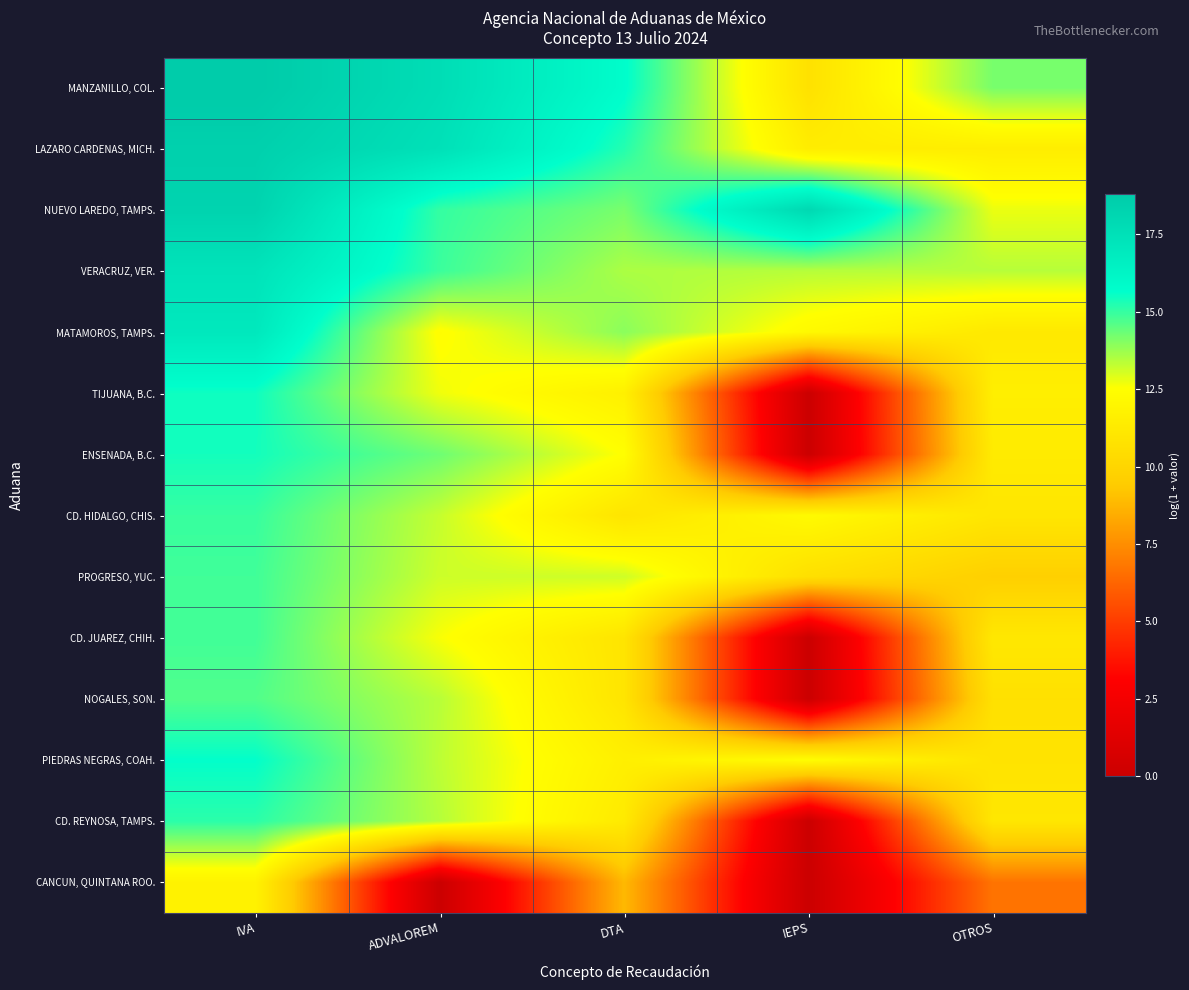

At which category is the sum across all series the highest?

IVA